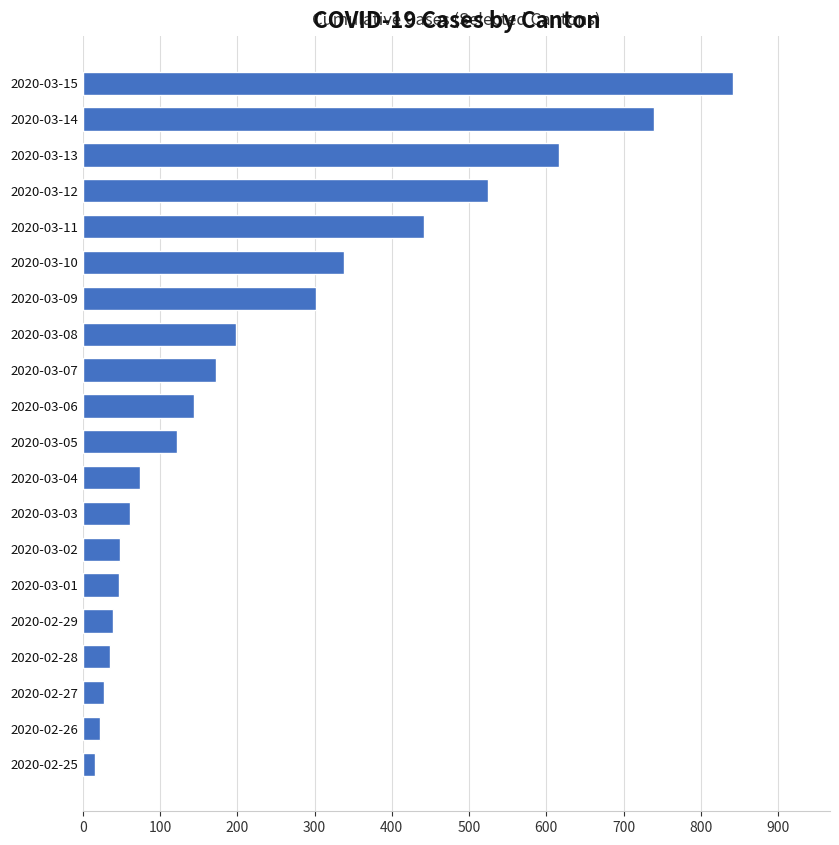

What is the sum of all values?

4811